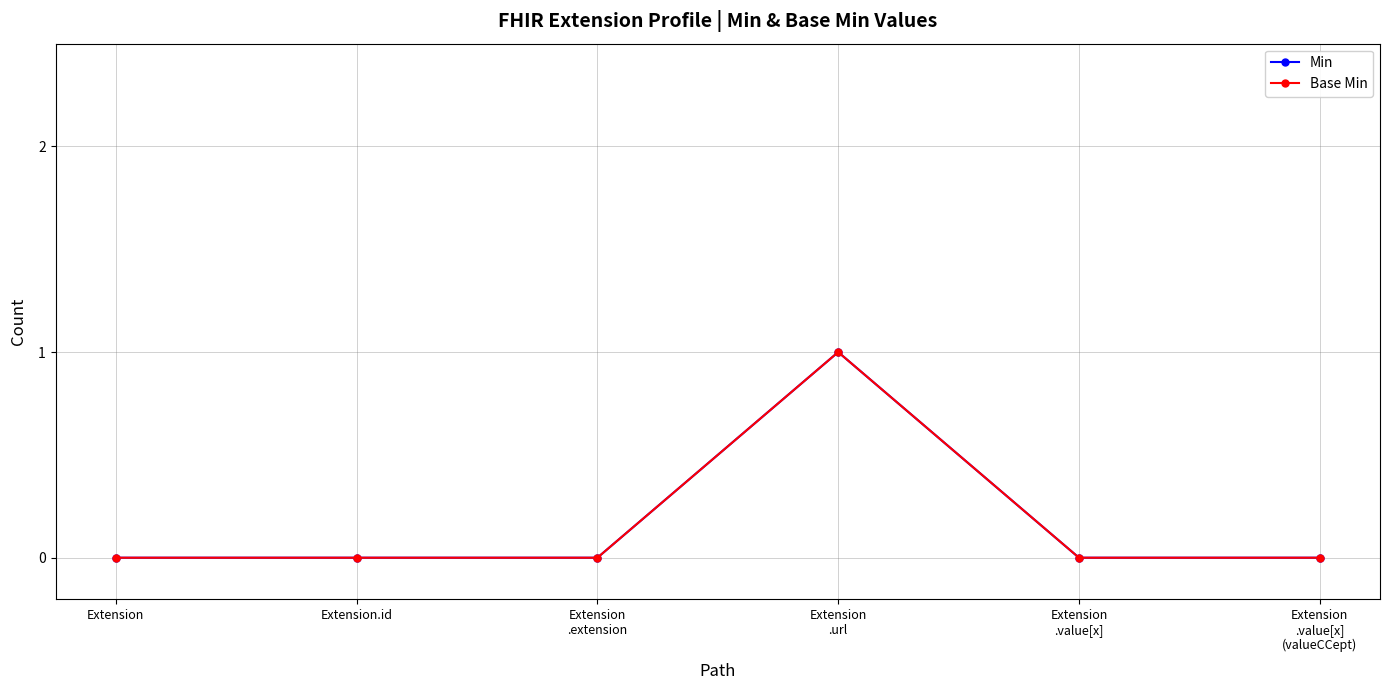

At which category is the sum across all series the highest?

Extension
.url